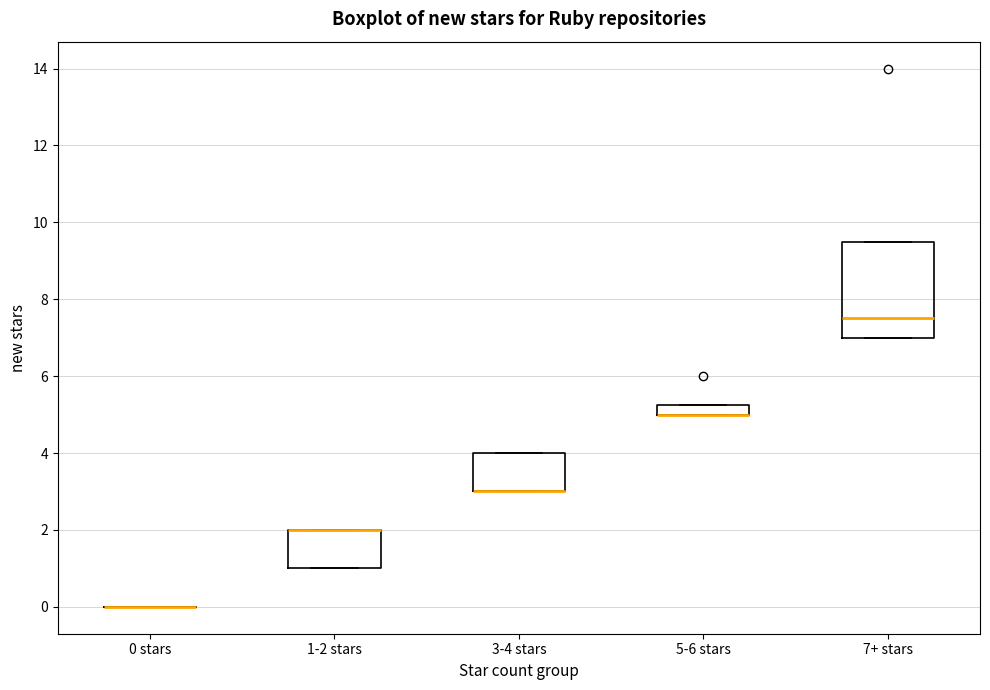

Which box is the tallest, from its lower edge to its upper edge?

7+ stars